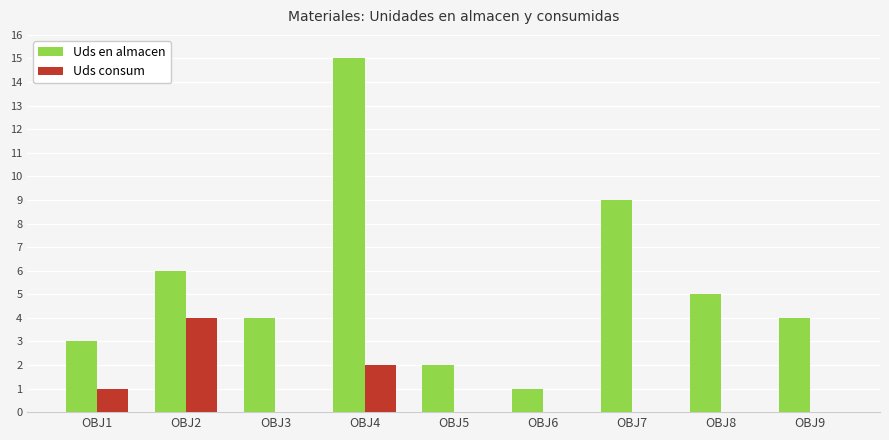

At which label does Uds en almacen reach its peak?

OBJ4